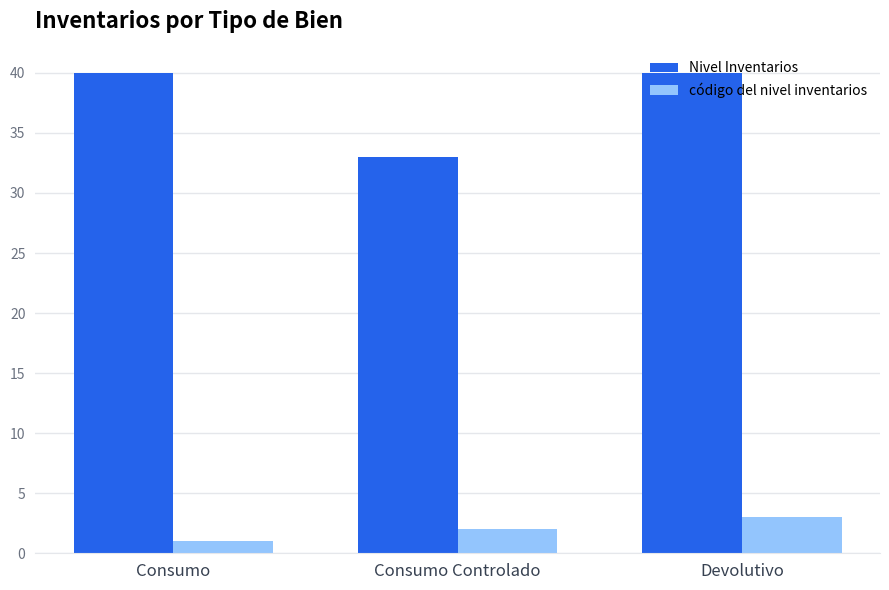

Which series changed the most between Consumo Controlado and Devolutivo?

Nivel Inventarios